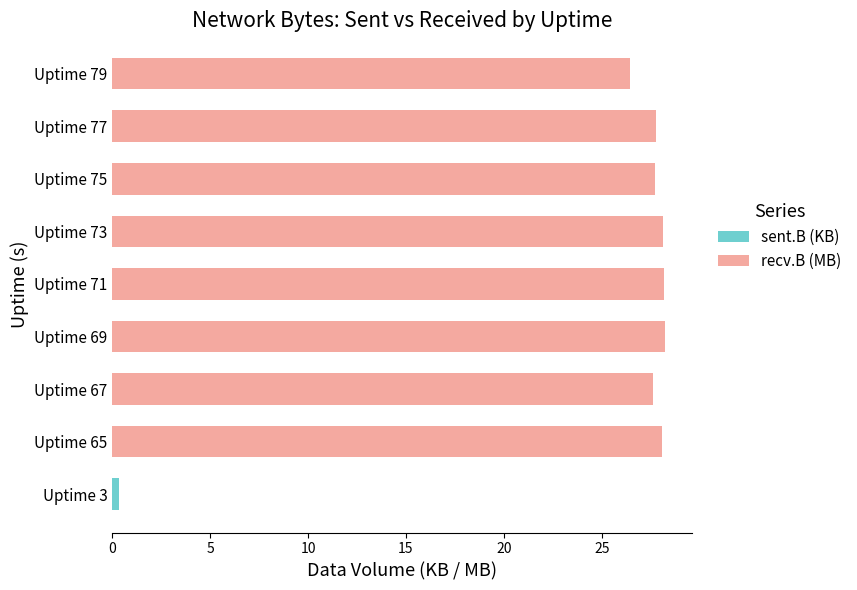

What is the sum of all sent.B (KB) values?

0.4